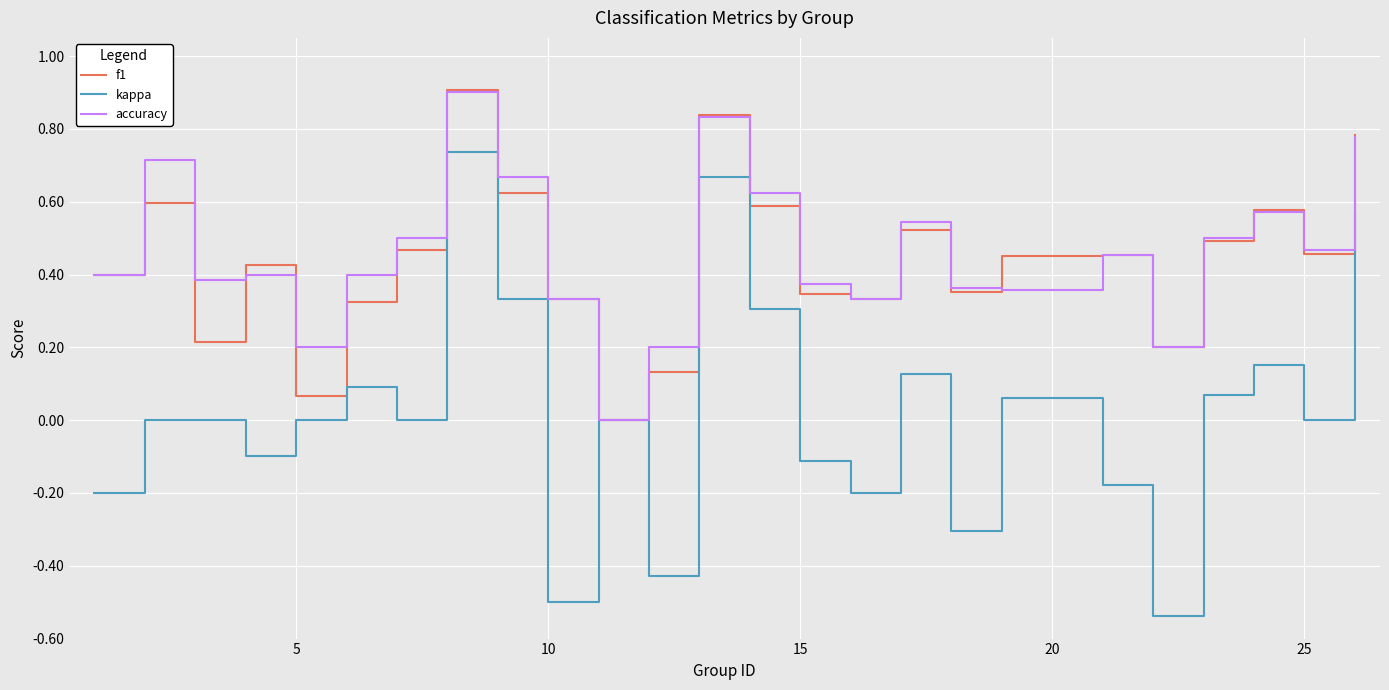

Which series has the widest spread of values?

kappa